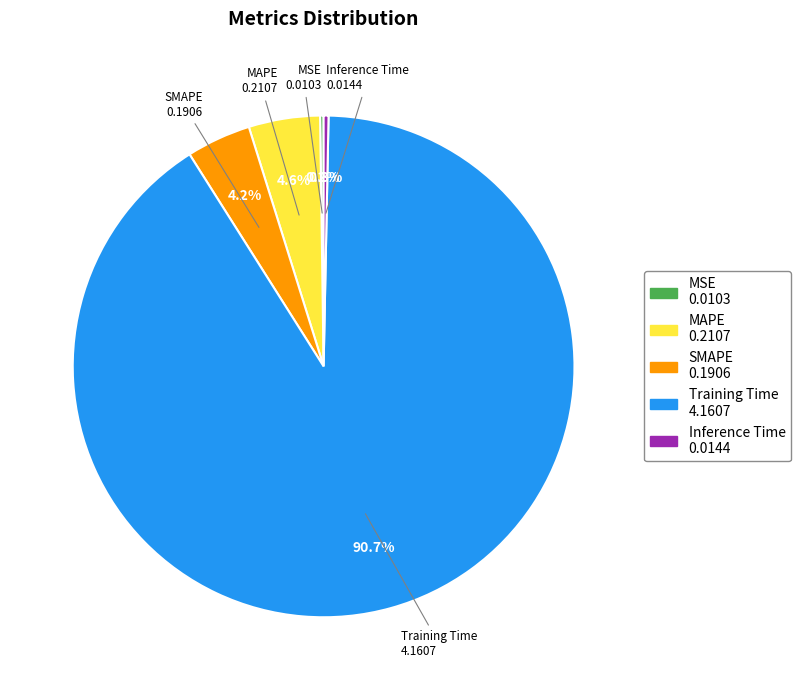

The Training Time slice represents 91% of the pie. True or false?

True